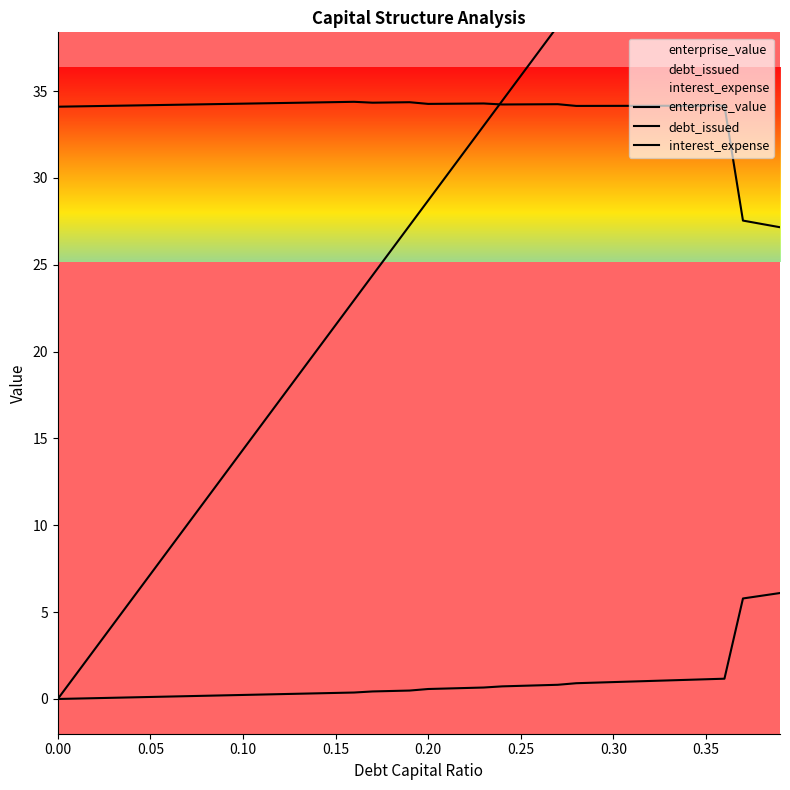

Where does the debt_capital series first go above 28?

0.2